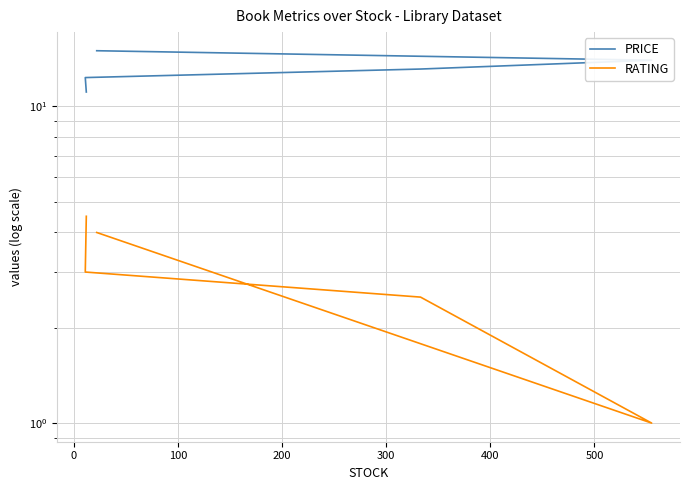

In RATING, how many points are lower than both neighbors (excluding endpoints)?

1